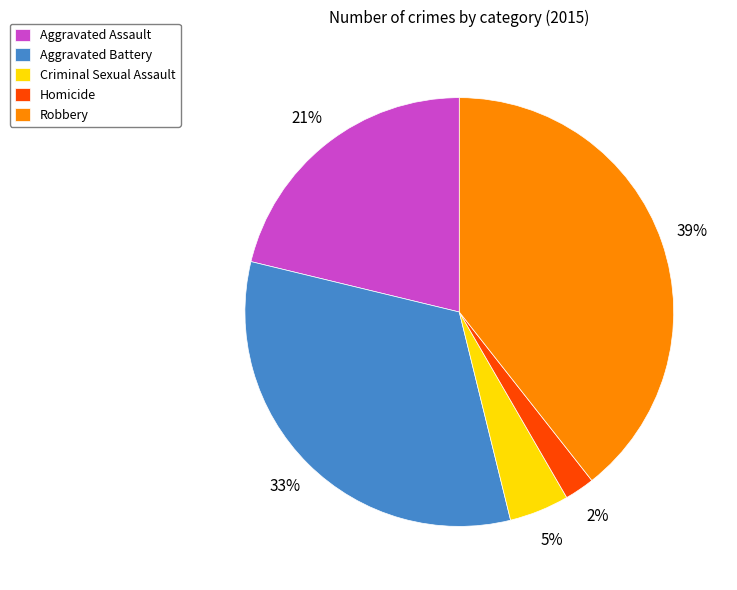

Which slice is the smallest?

Homicide